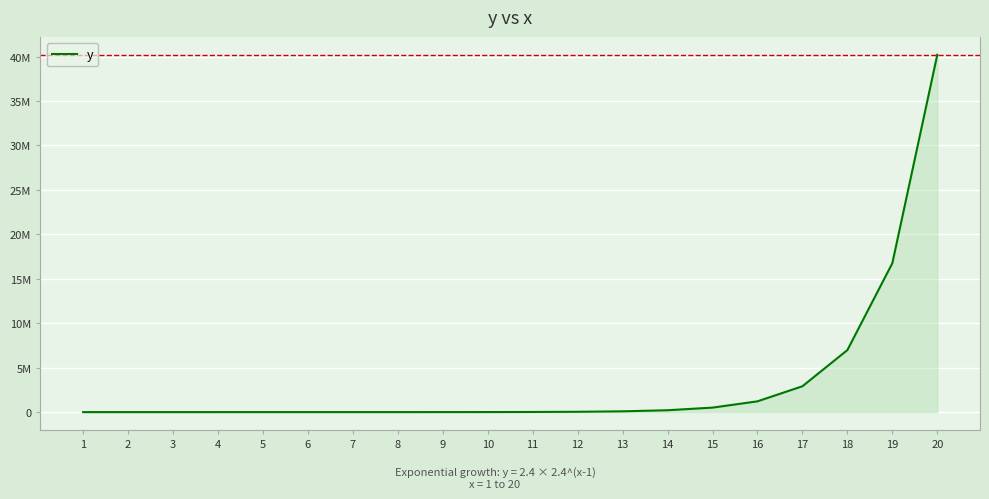

Is this an area chart (filled region under the line)?

Yes